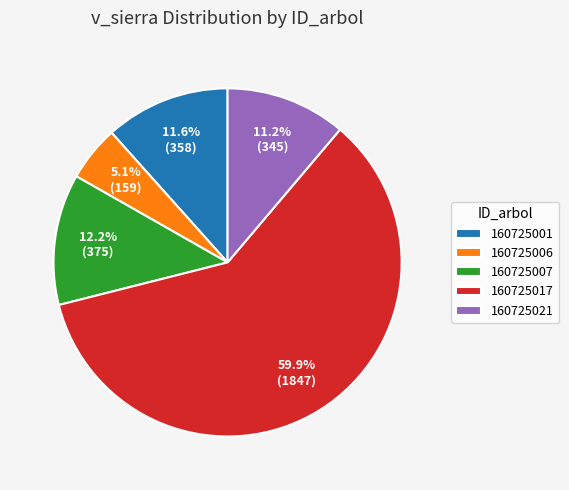

Which has a higher value, 160725021 or 160725007?

160725007